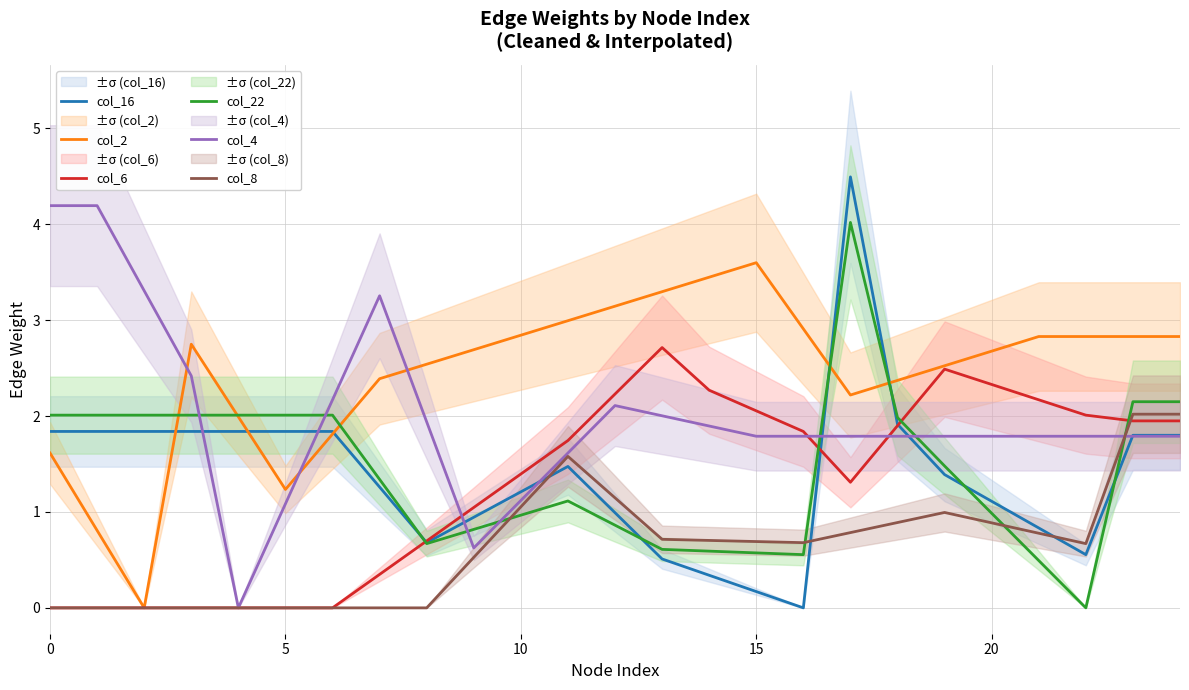

What is the difference between the second highest and second lowest values in the col_8 series?

2.0